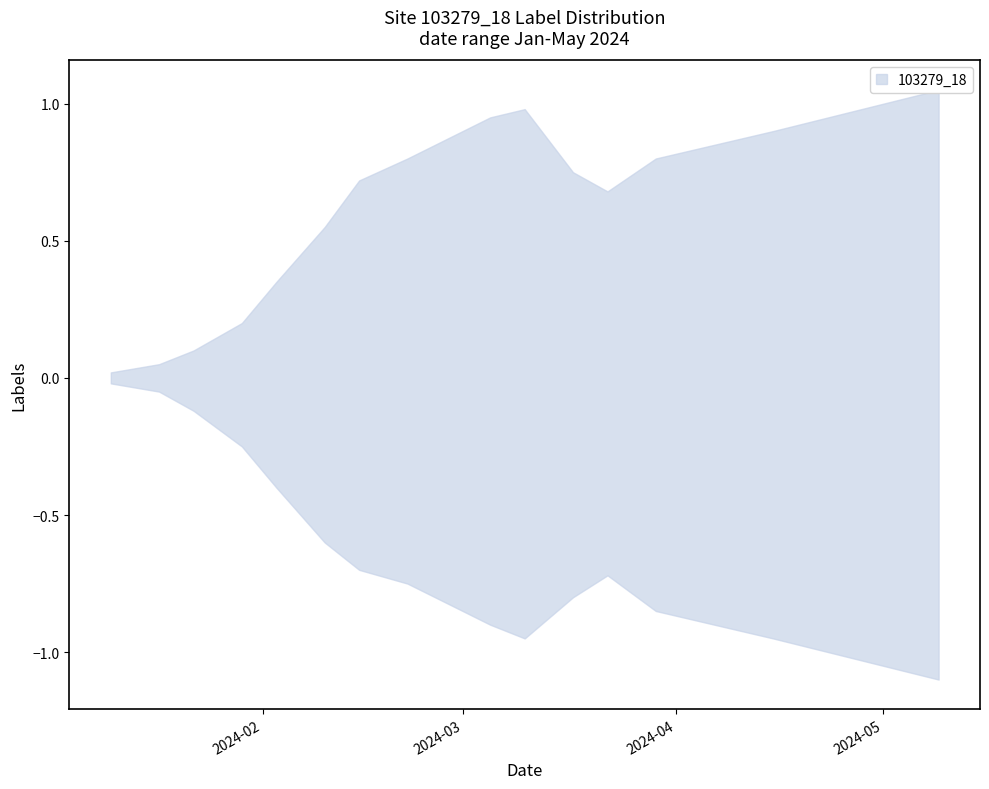

Rank the categories by upper value from lowest to highest.

2024-01-10, 2024-01-17, 2024-01-22, 2024-01-29, 2024-02-03, 2024-02-10, 2024-03-22, 2024-02-15, 2024-03-17, 2024-02-22, 2024-03-29, 2024-04-15, 2024-03-05, 2024-03-10, 2024-05-09